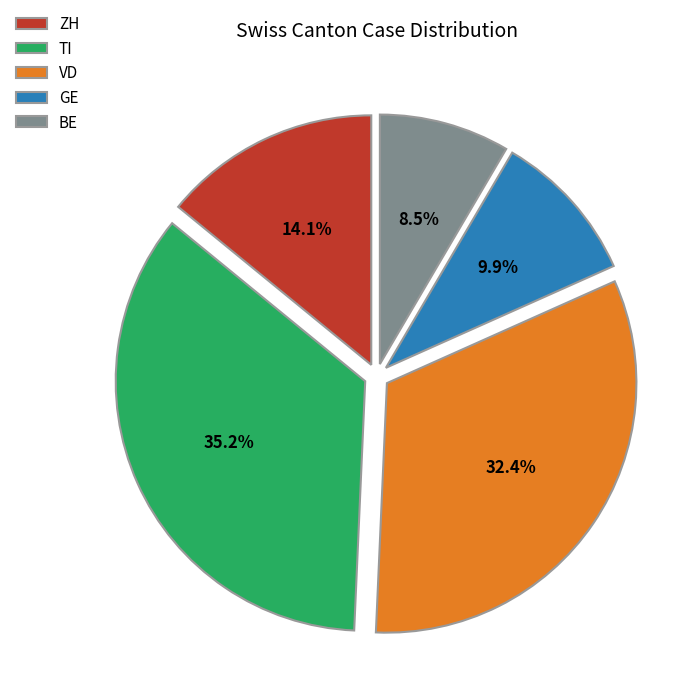

To the nearest percent, what is the difference between the GE and TI slice percentages?

25%